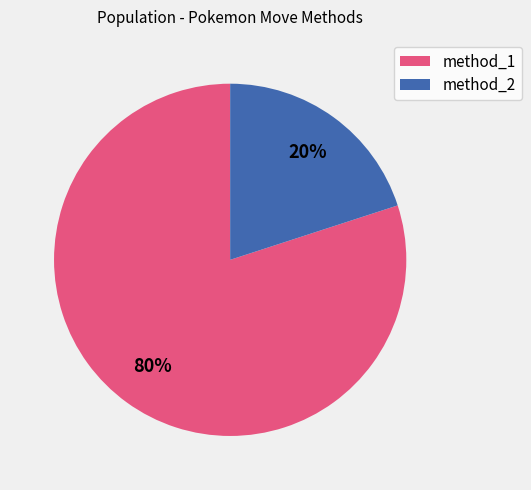

Which category has the smallest portion of the pie?

method_2